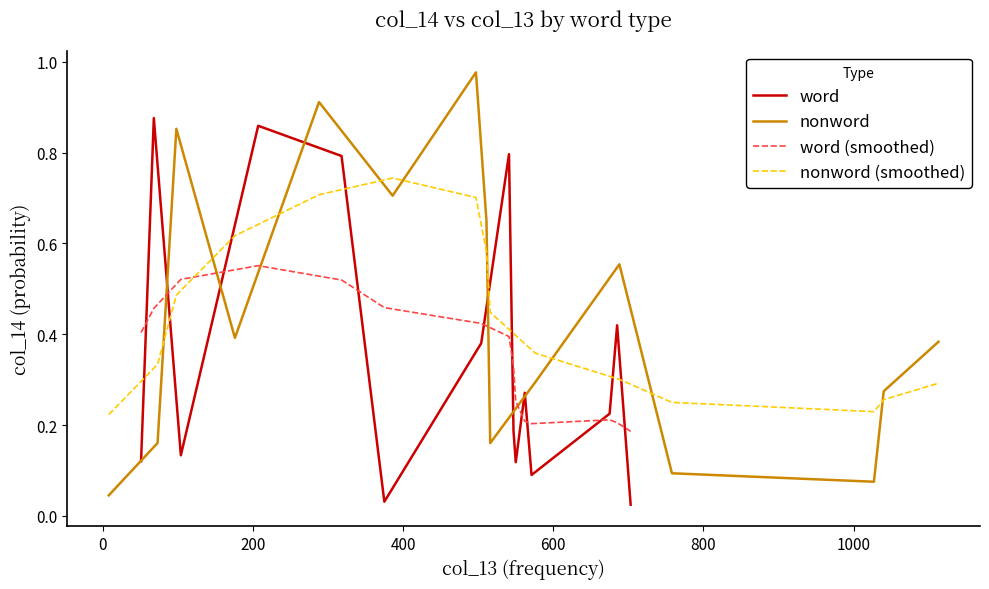

How many times do word and word (smoothed) cross each other?

10